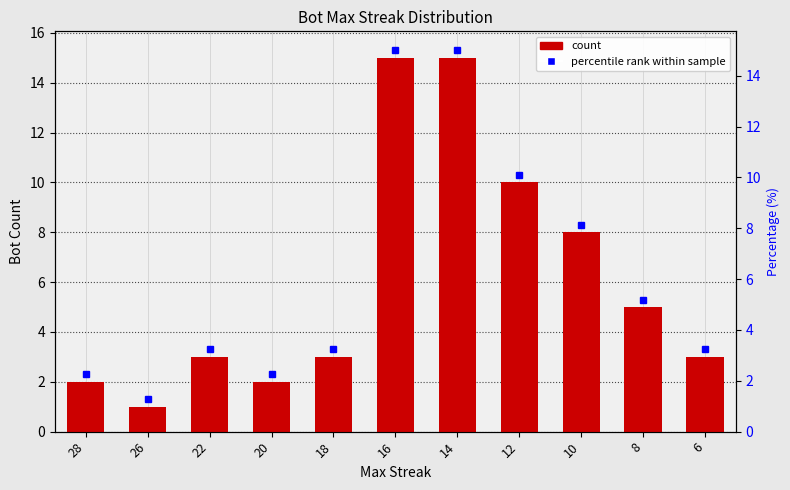

At which label is the value closest to 8?

10